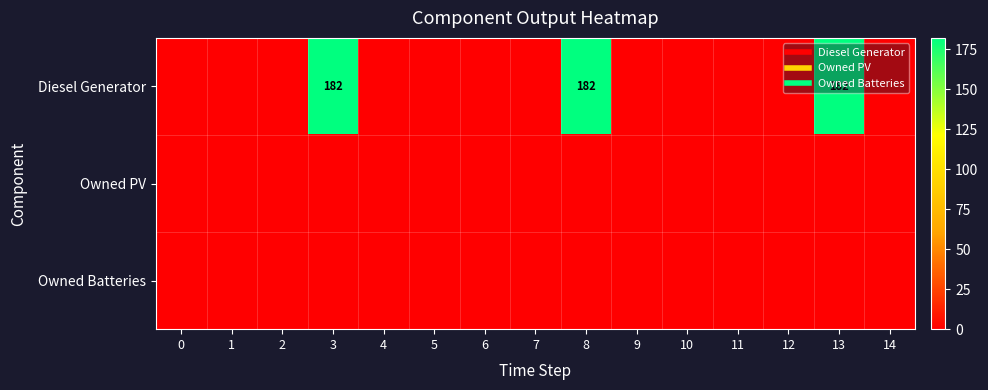

The value of Diesel Generator at 9 is 0. True or false?

True